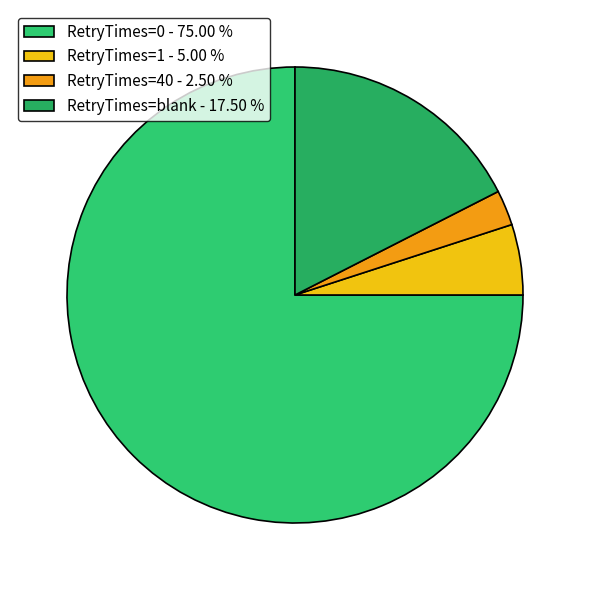

How many segments does this pie chart have?

4